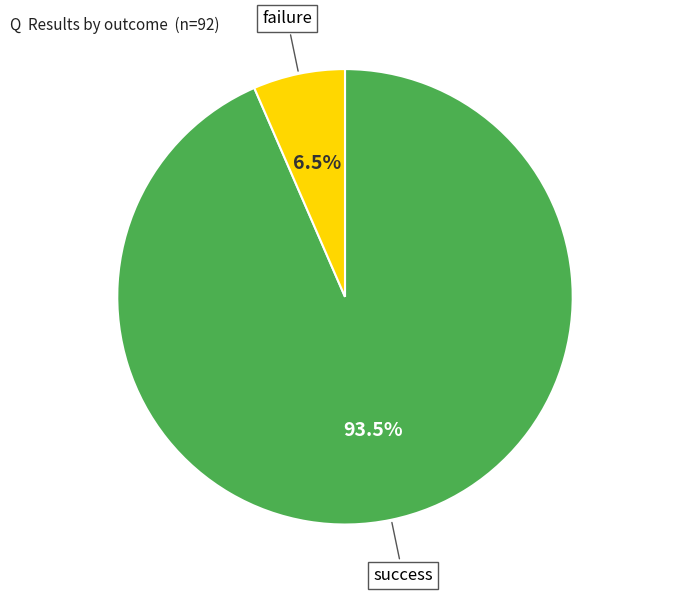

Combined, what portion of the pie is failure and success?

100.0%